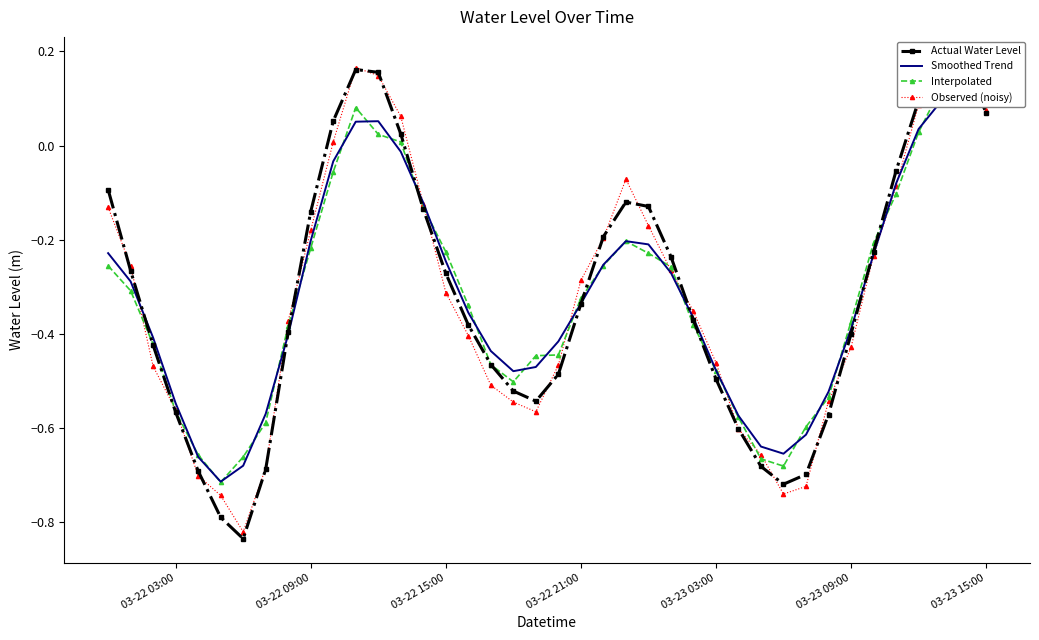

Reading left to right, extract all data points from this chart.

Actual Water Level: -0.1	-0.3	-0.4	-0.6	-0.7	-0.8	-0.8	-0.7	-0.4	-0.1	0.1	0.2	0.2	0.0	-0.1	-0.3	-0.4	-0.5	-0.5	-0.5	-0.5	-0.3	-0.2	-0.1	-0.1	-0.2	-0.4	-0.5	-0.6	-0.7	-0.7	-0.7	-0.6	-0.4	-0.2	-0.1	0.1	0.2	0.2	0.1
Smoothed Trend: -0.2	-0.3	-0.4	-0.5	-0.7	-0.7	-0.7	-0.6	-0.4	-0.2	-0.0	0.1	0.1	-0.0	-0.1	-0.2	-0.4	-0.4	-0.5	-0.5	-0.4	-0.3	-0.3	-0.2	-0.2	-0.3	-0.4	-0.5	-0.6	-0.6	-0.7	-0.6	-0.5	-0.4	-0.2	-0.1	0.0	0.1	0.1	0.1
Interpolated: -0.3	-0.3	-0.4	-0.6	-0.7	-0.7	-0.7	-0.6	-0.4	-0.2	-0.1	0.1	0.0	0.0	-0.1	-0.2	-0.3	-0.5	-0.5	-0.4	-0.4	-0.3	-0.3	-0.2	-0.2	-0.3	-0.4	-0.5	-0.6	-0.7	-0.7	-0.6	-0.5	-0.4	-0.2	-0.1	0.0	0.1	0.1	0.1
Observed (noisy): -0.1	-0.3	-0.5	-0.6	-0.7	-0.7	-0.8	-0.7	-0.4	-0.2	0.0	0.2	0.1	0.1	-0.1	-0.3	-0.4	-0.5	-0.5	-0.6	-0.5	-0.3	-0.2	-0.1	-0.2	-0.3	-0.4	-0.5	-0.6	-0.7	-0.7	-0.7	-0.5	-0.4	-0.2	-0.1	0.1	0.2	0.2	0.1